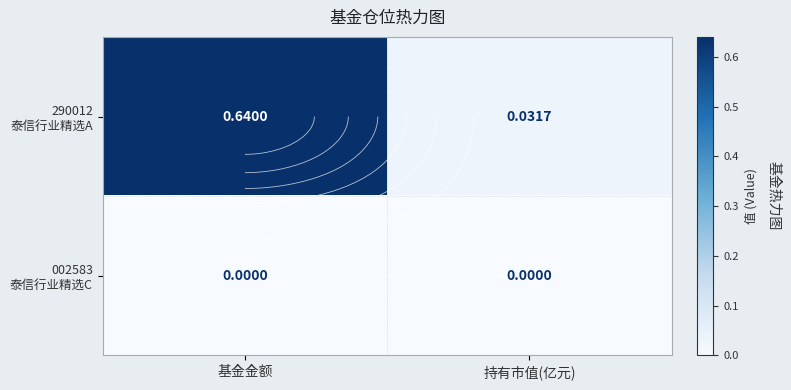

Which series has the widest spread of values?

290012 泰信行业精选A